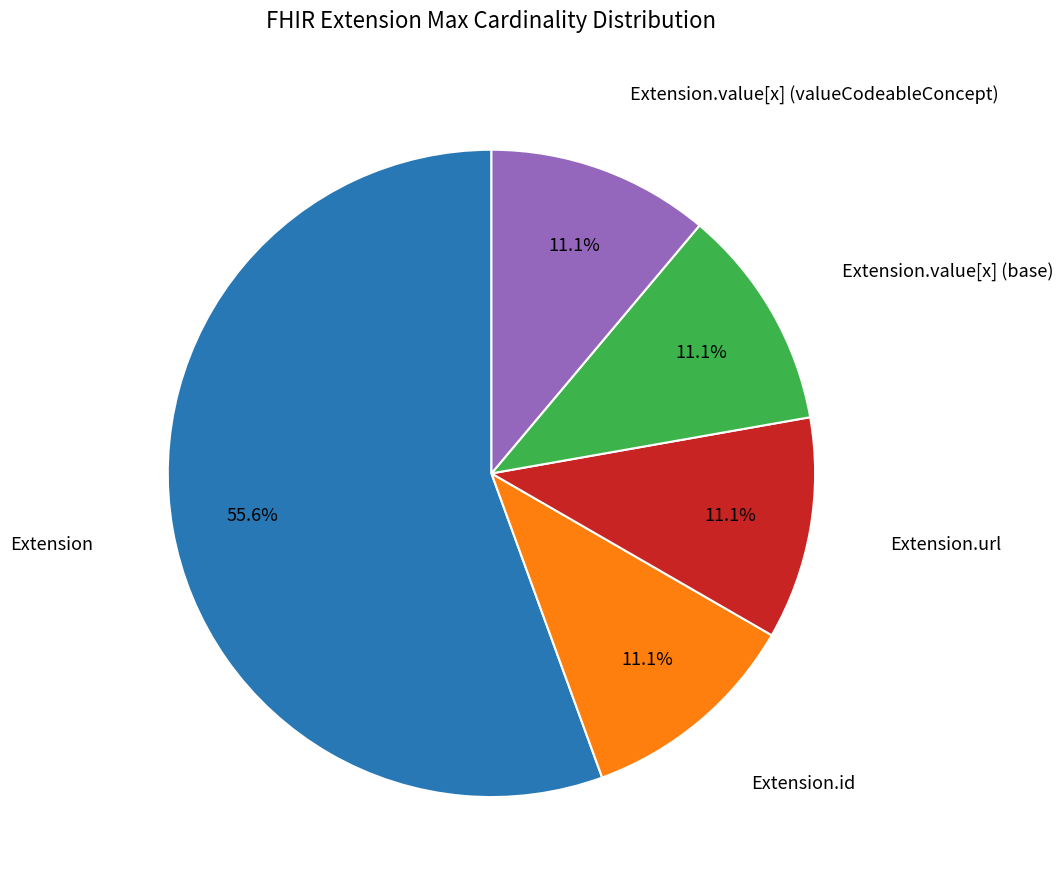

Is Extension.value[x] (base) the majority of the pie?

No